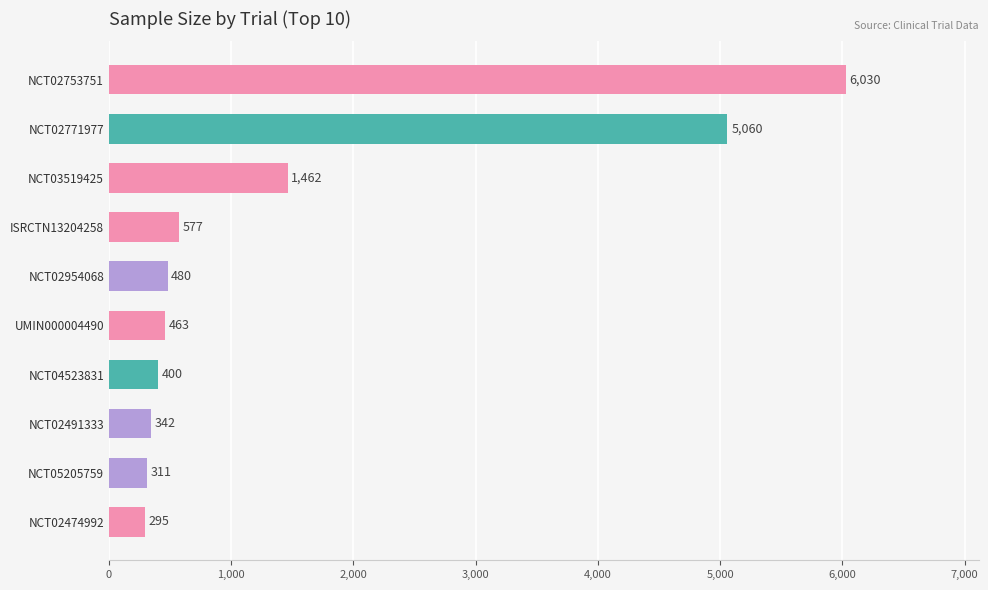

Which category has the lowest value across all series?

NCT02474992